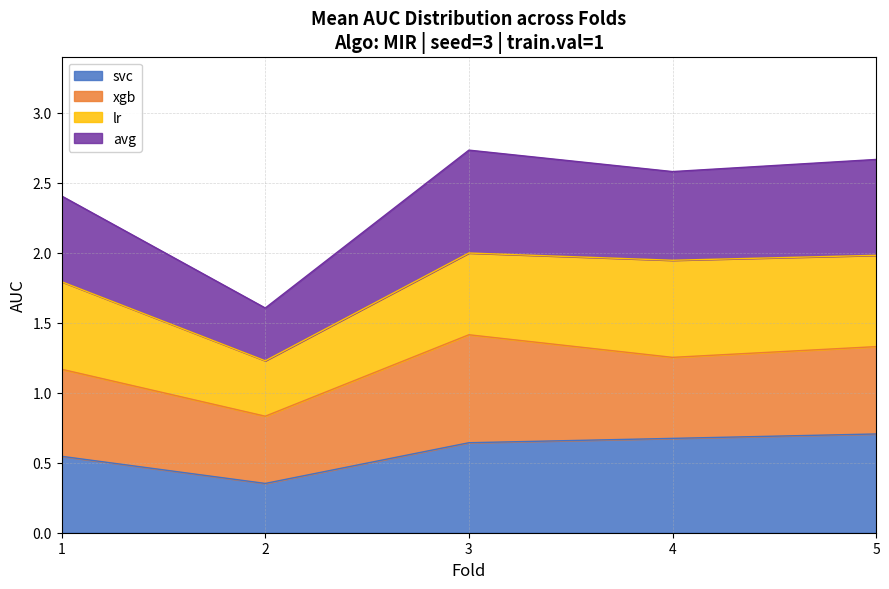

What is the total value across all series at 3?

2.7